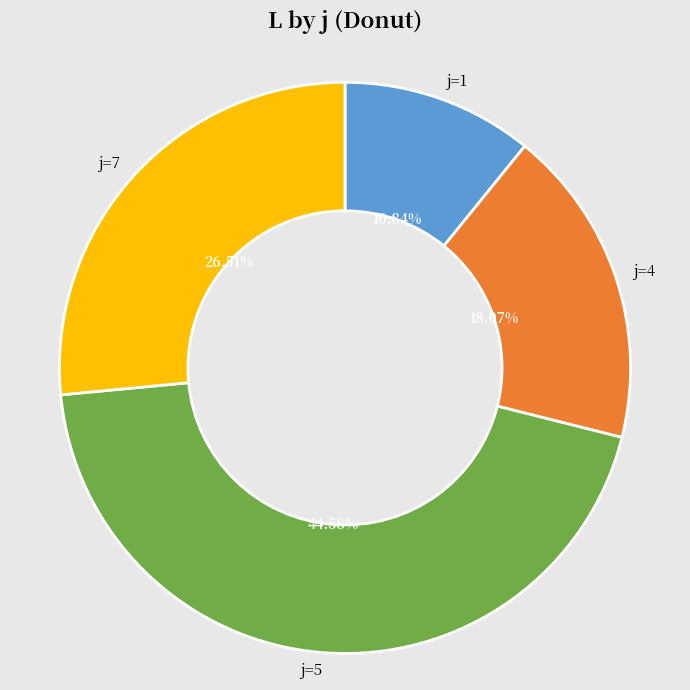

Do j=5 and j=1 together represent more than half of the pie?

Yes